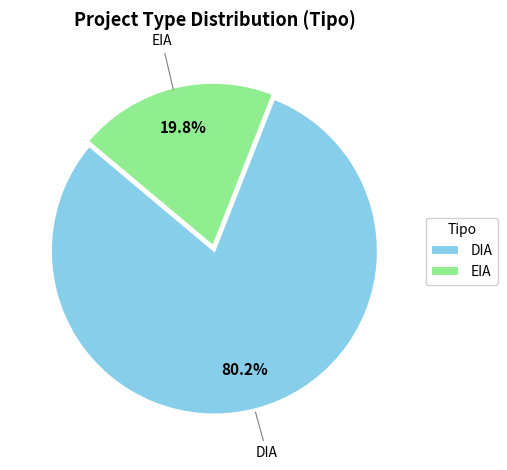

Which slice is the smallest?

EIA